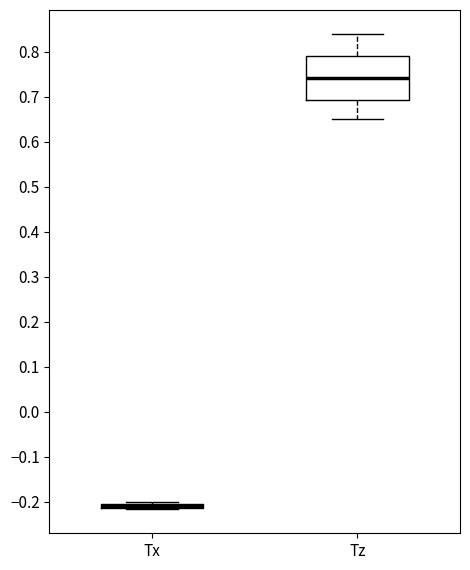

Where does the lower whisker of the box for Tz end on the y-axis? The values are not printed on the chart, so give them approximately, as read against the axis.

0.65